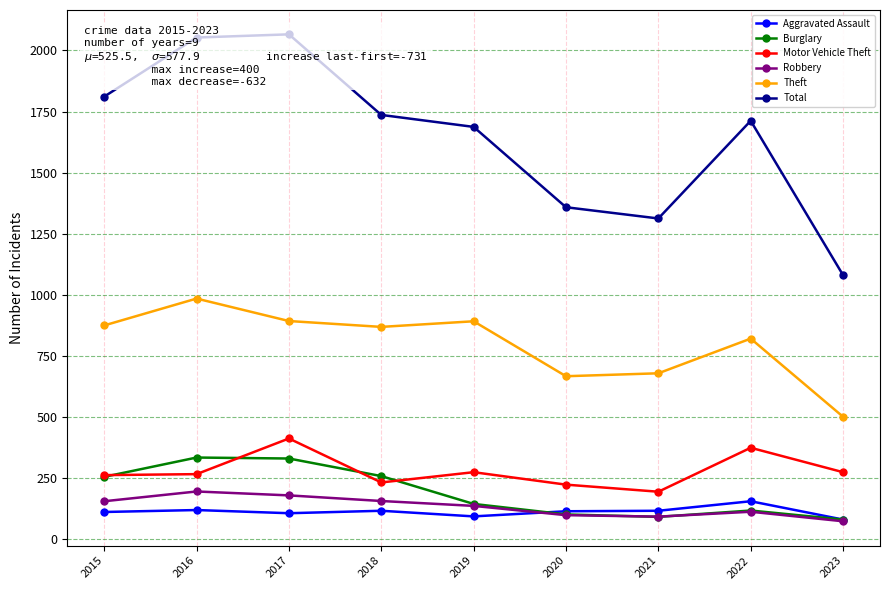

True or false: Theft and Motor Vehicle Theft cross at least once.

False